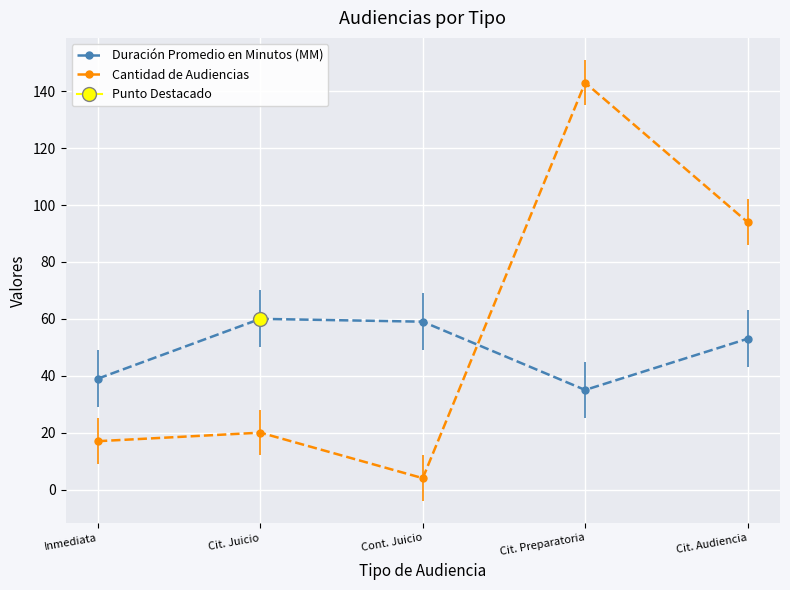

Which has a higher value, Inmediata or Cit. Preparatoria?

Inmediata